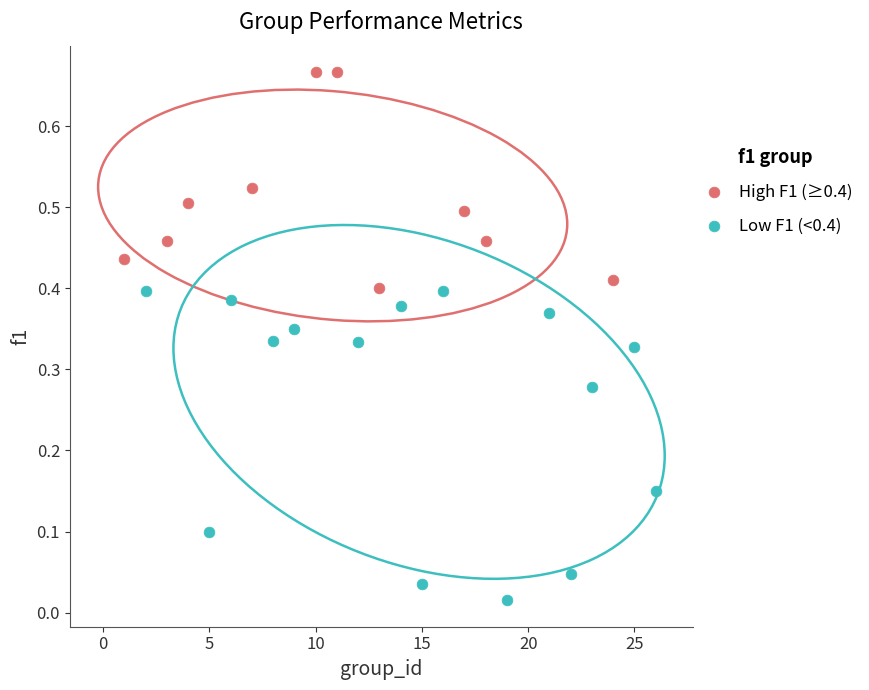

Which series reaches the minimum Y coordinate?

Low F1 (<0.4)